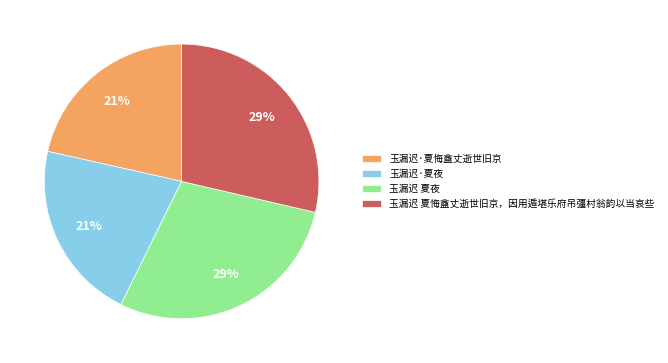

To the nearest percent, what is the combined percentage of 玉漏迟·夏悔盦丈逝世旧京 and 玉漏迟 夏悔盦丈逝世旧京，因用遁堪乐府吊彊村翁韵以当哀些?

50%